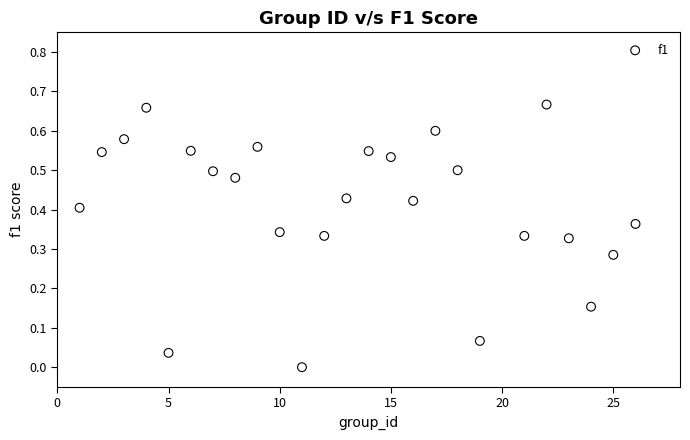

What is the range of X values (max minus min)?

25.0